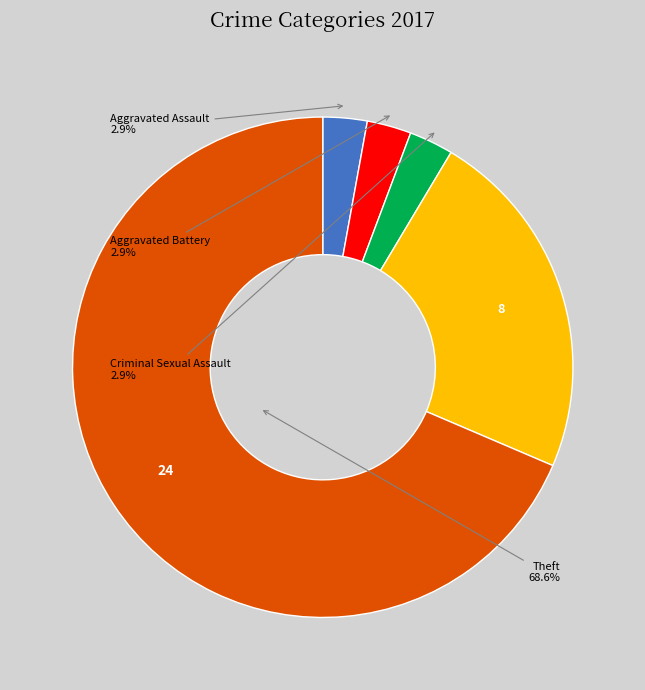

Does any single category account for the majority?

Yes